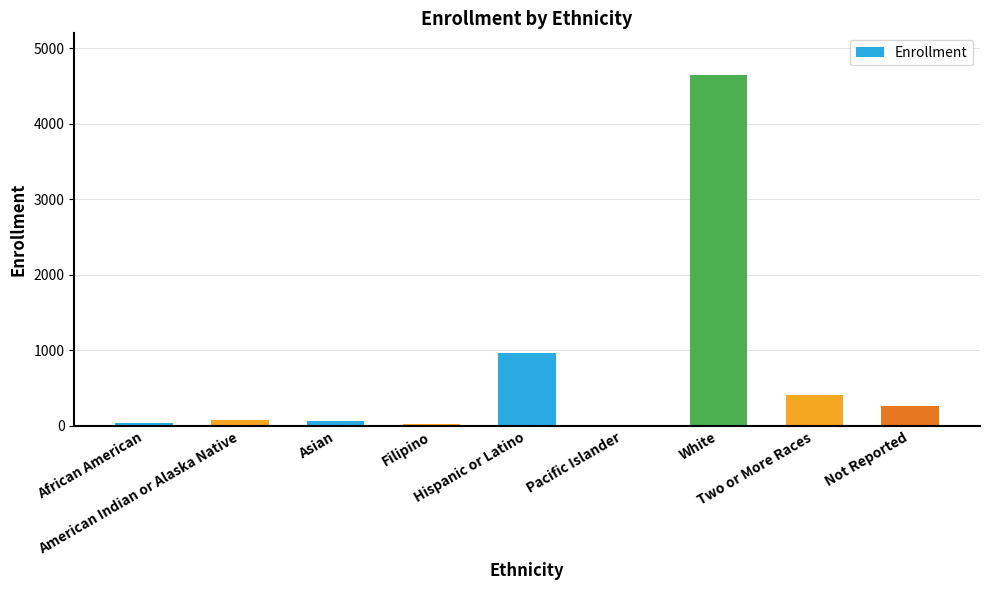

Count the number of categories in the chart.

9